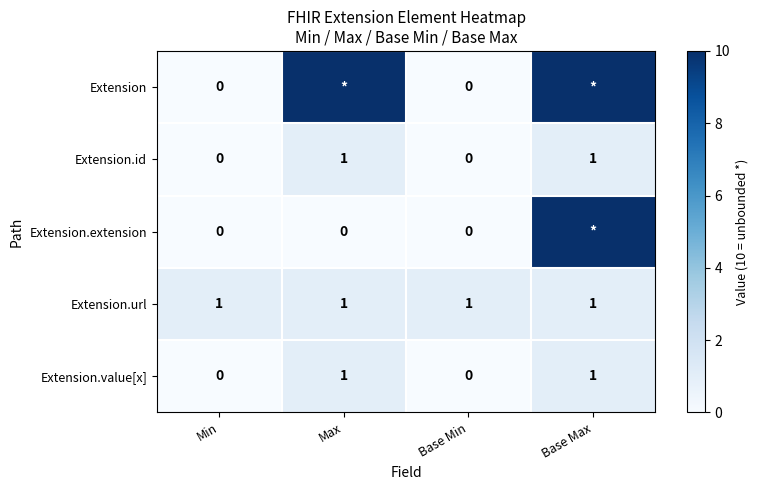

True or false: Extension.id has a value of -1 at Min.

False